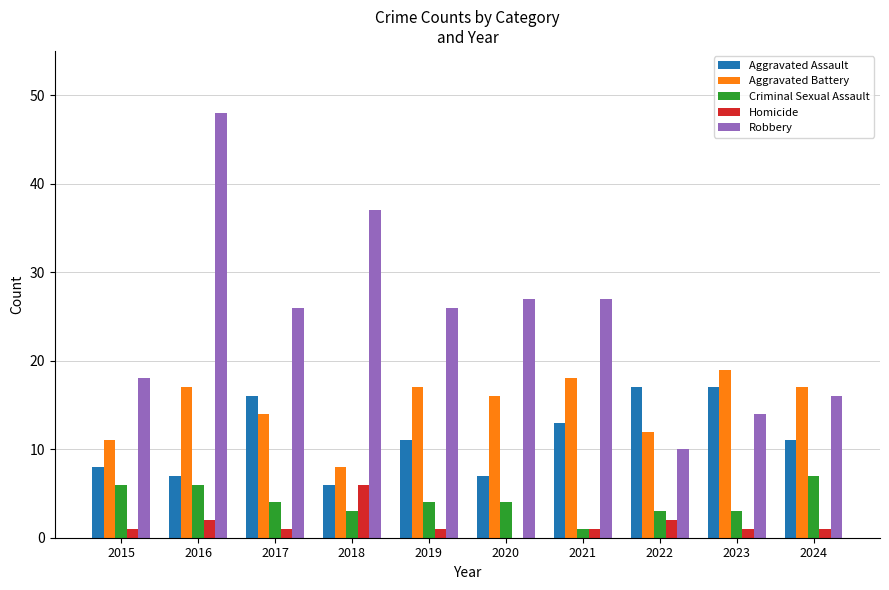

Are the bars grouped side by side (vs. stacked)?

Yes